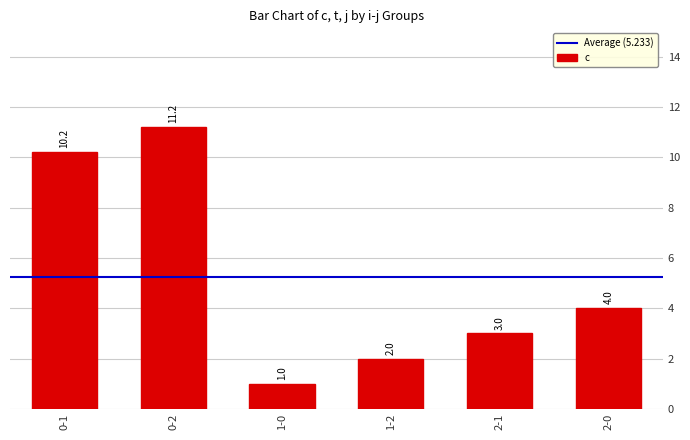

At which category does the chart reach its peak across all series?

0-2